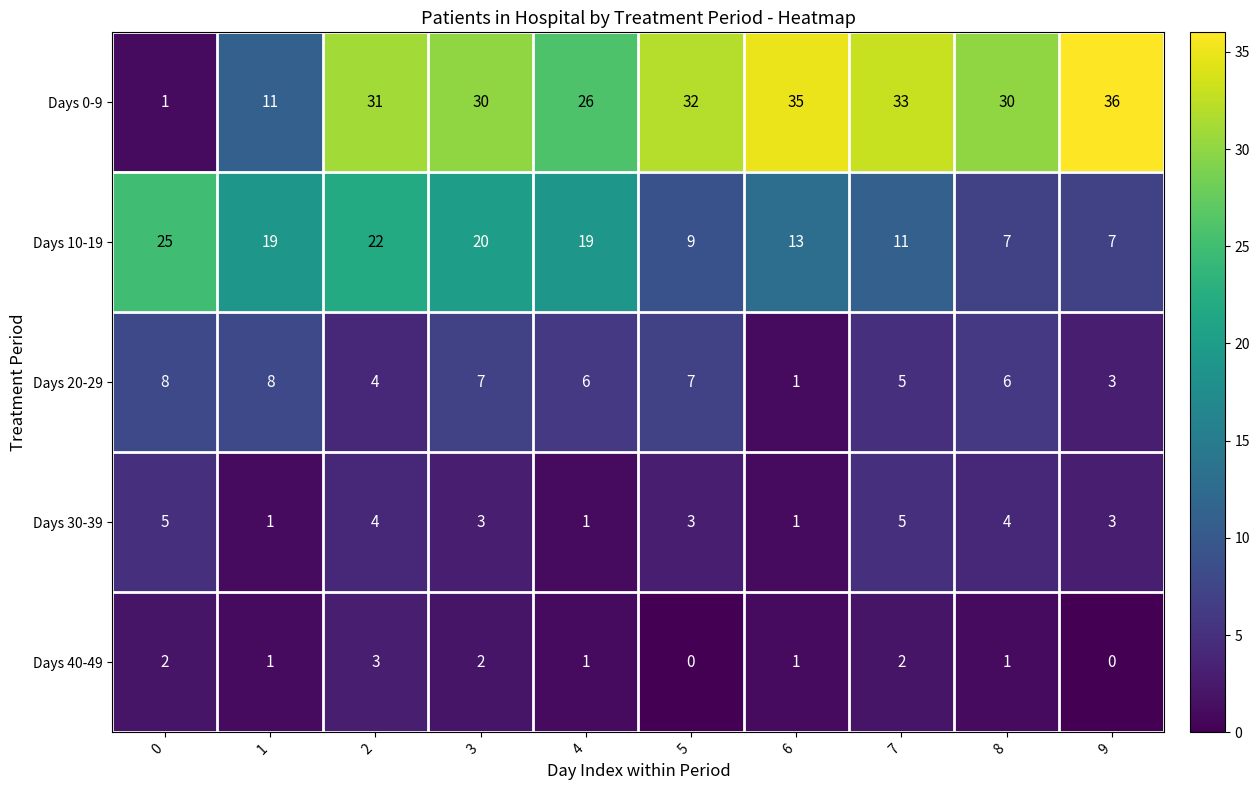

Which series changed the most between 4 and 6?

Days 0-9